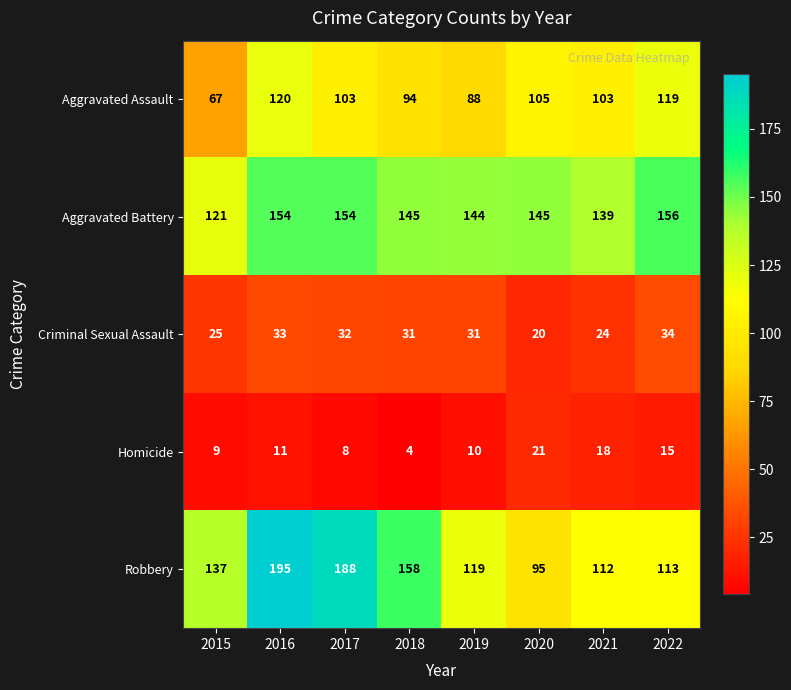

What is the average value of the Robbery series?

140